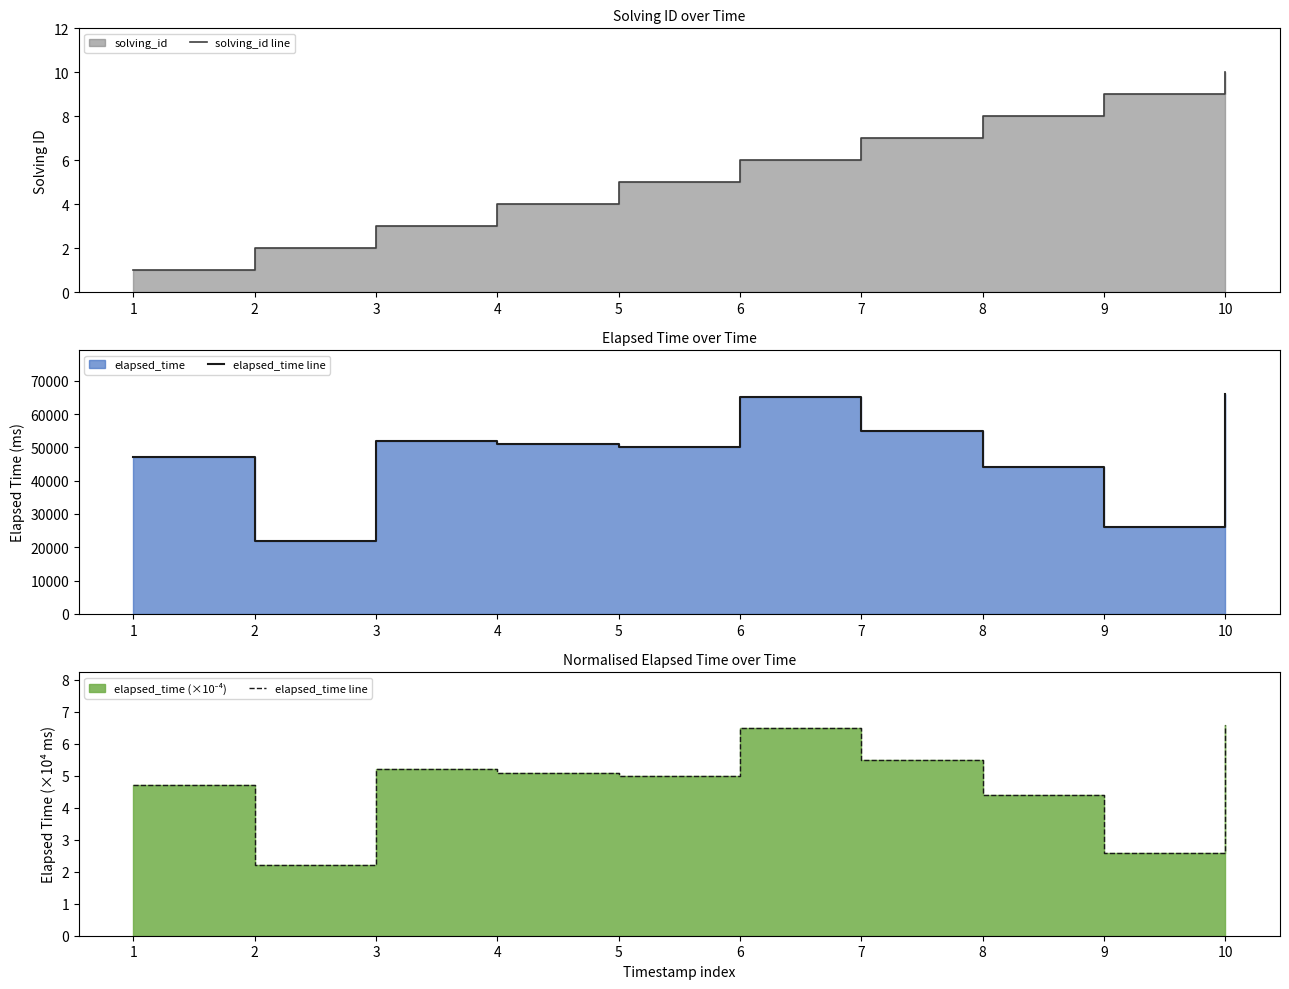

True or false: elapsed_time line and solving_id line intersect in this chart.

True